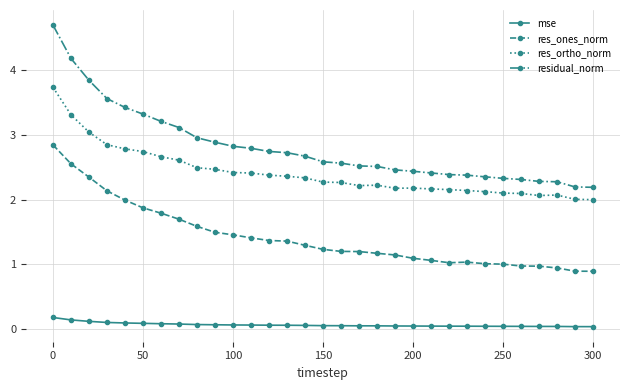

True or false: res_ones_norm and residual_norm intersect in this chart.

False